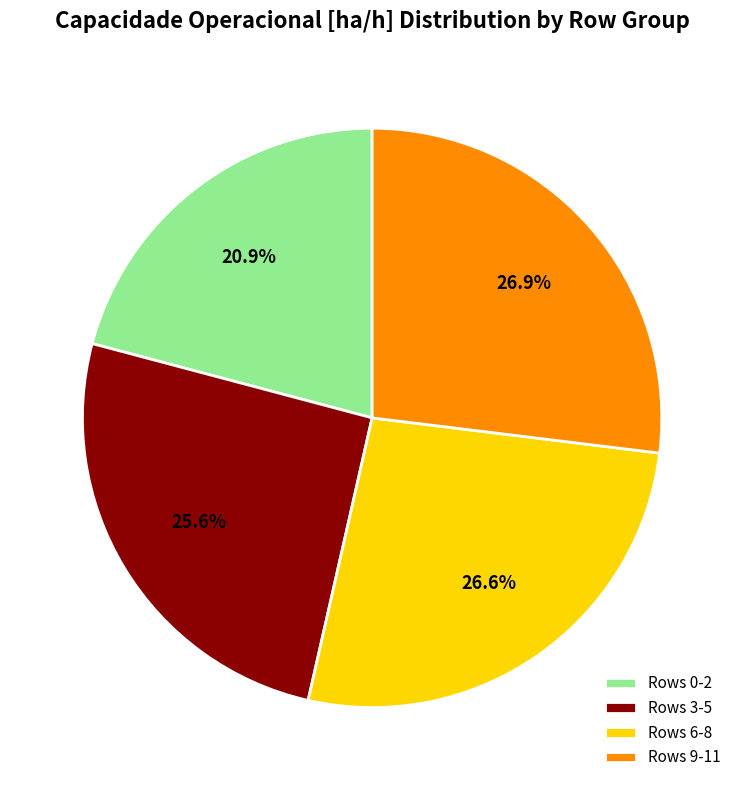

Approximately how many times larger is the value at Rows 0-2 compared to Rows 6-8?

0.8